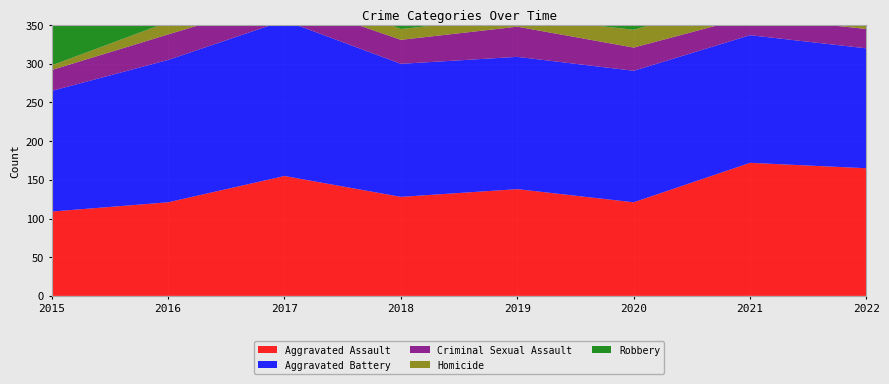

Reading right to left, extract all data points from this chart.

Aggravated Assault: 2022=165	2021=172	2020=121	2019=138	2018=128	2017=155	2016=121	2015=109
Aggravated Battery: 2022=155	2021=165	2020=170	2019=171	2018=172	2017=201	2016=184	2015=156
Criminal Sexual Assault: 2022=25	2021=24	2020=30	2019=39	2018=31	2017=27	2016=33	2015=27
Homicide: 2022=23	2021=27	2020=23	2019=13	2018=14	2017=22	2016=16	2015=6
Robbery: 2022=124	2021=79	2020=105	2019=155	2018=189	2017=200	2016=235	2015=214